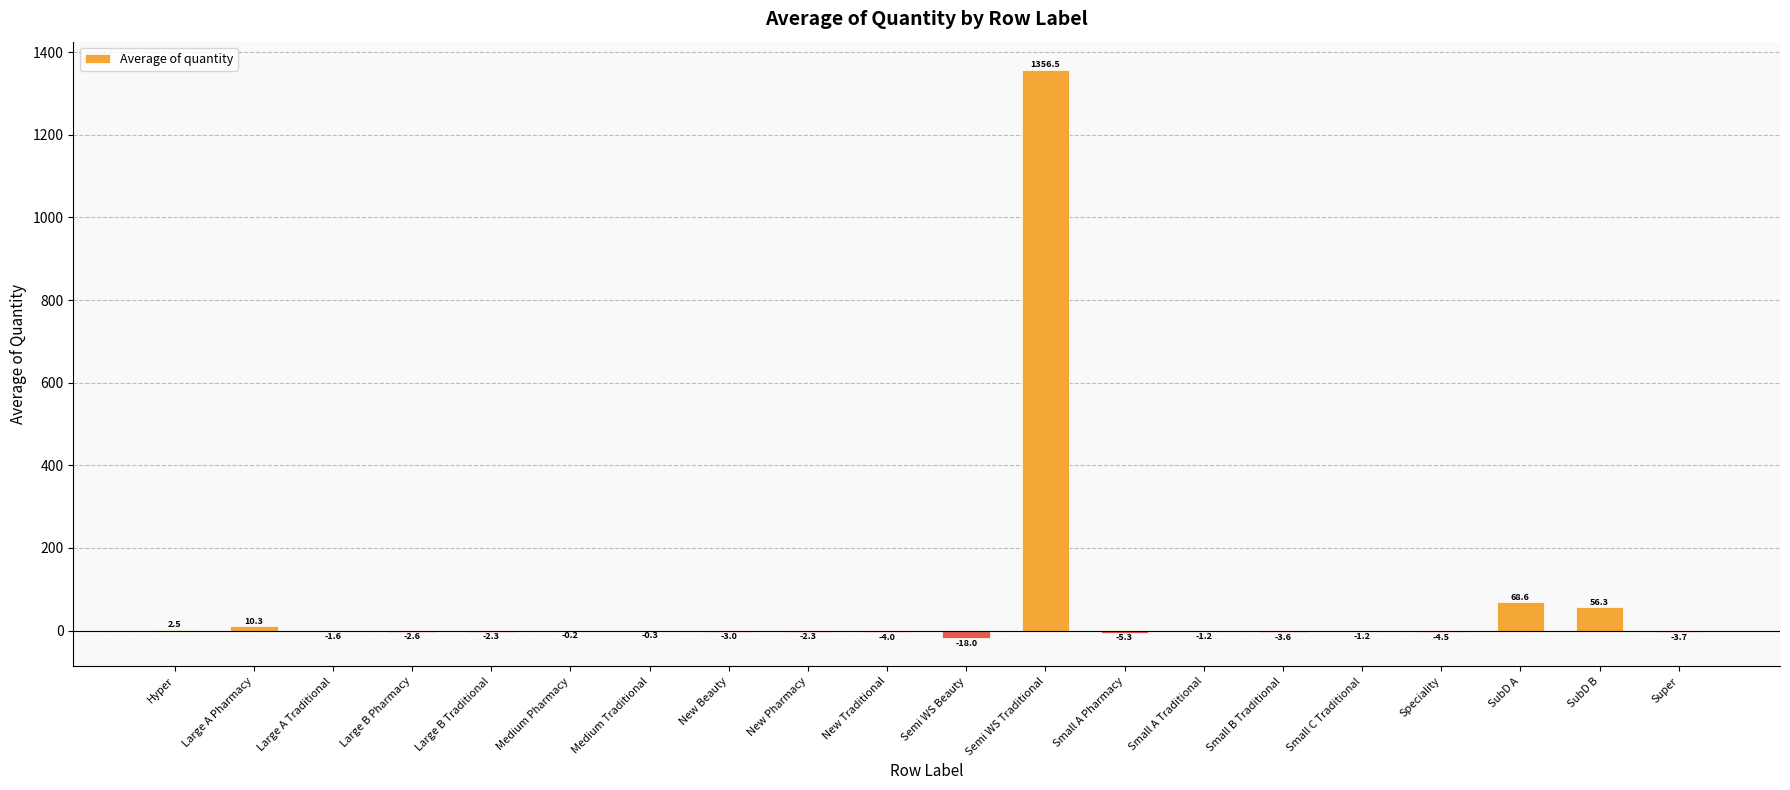

How many values are above zero?

5